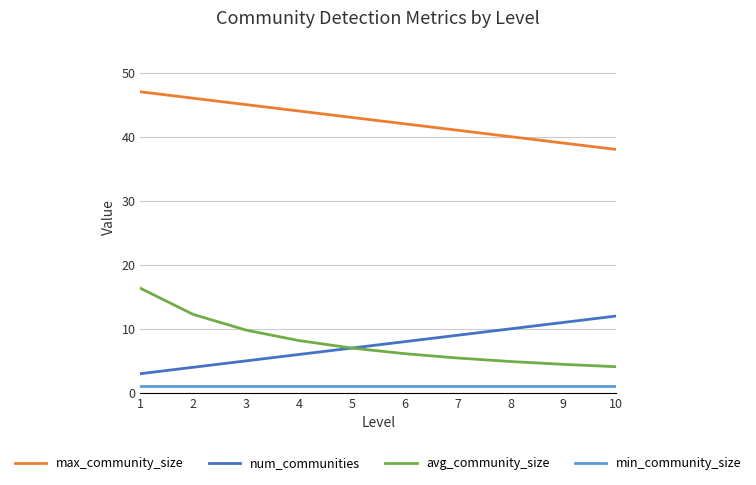

How many lines are shown in the chart?

4